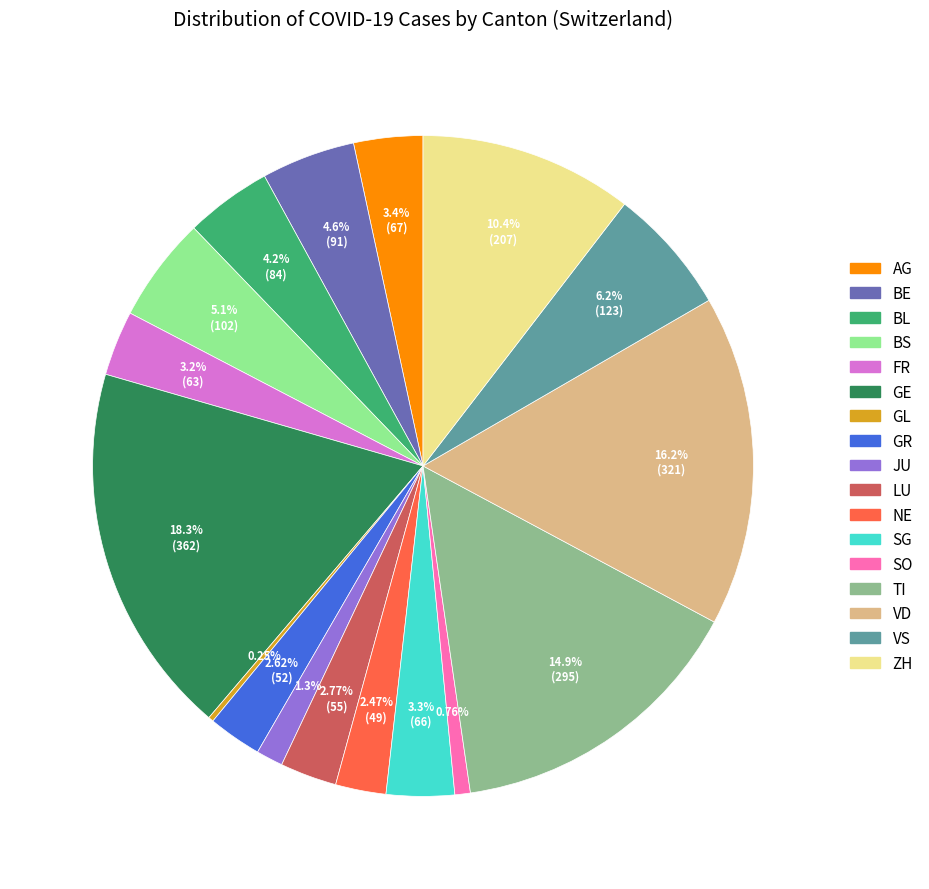

What percentage is the SG slice, to the nearest percent?

3%